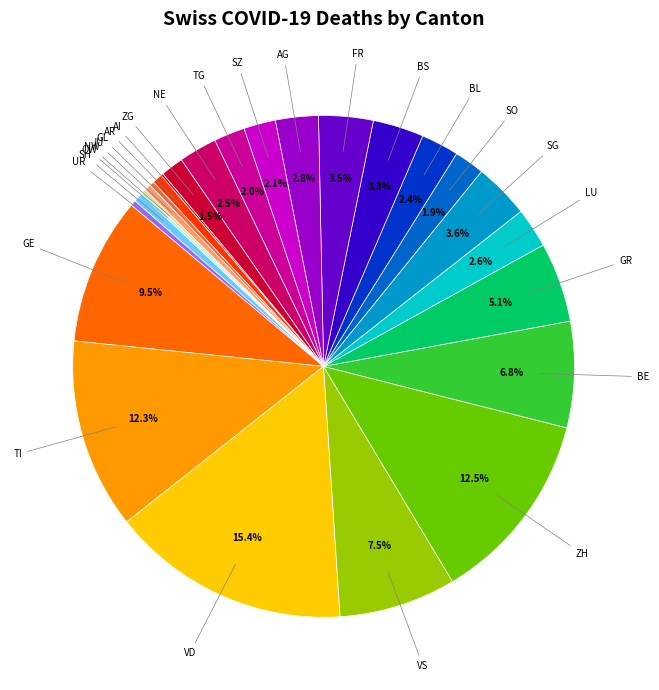

Is there any slice that represents more than half of the pie?

No